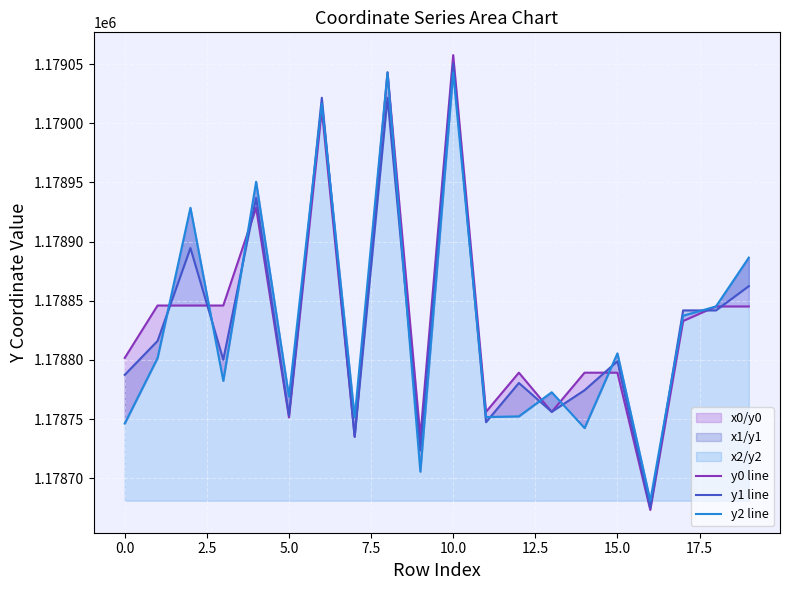

What is the highest value of the y1 line series?

1179050.4